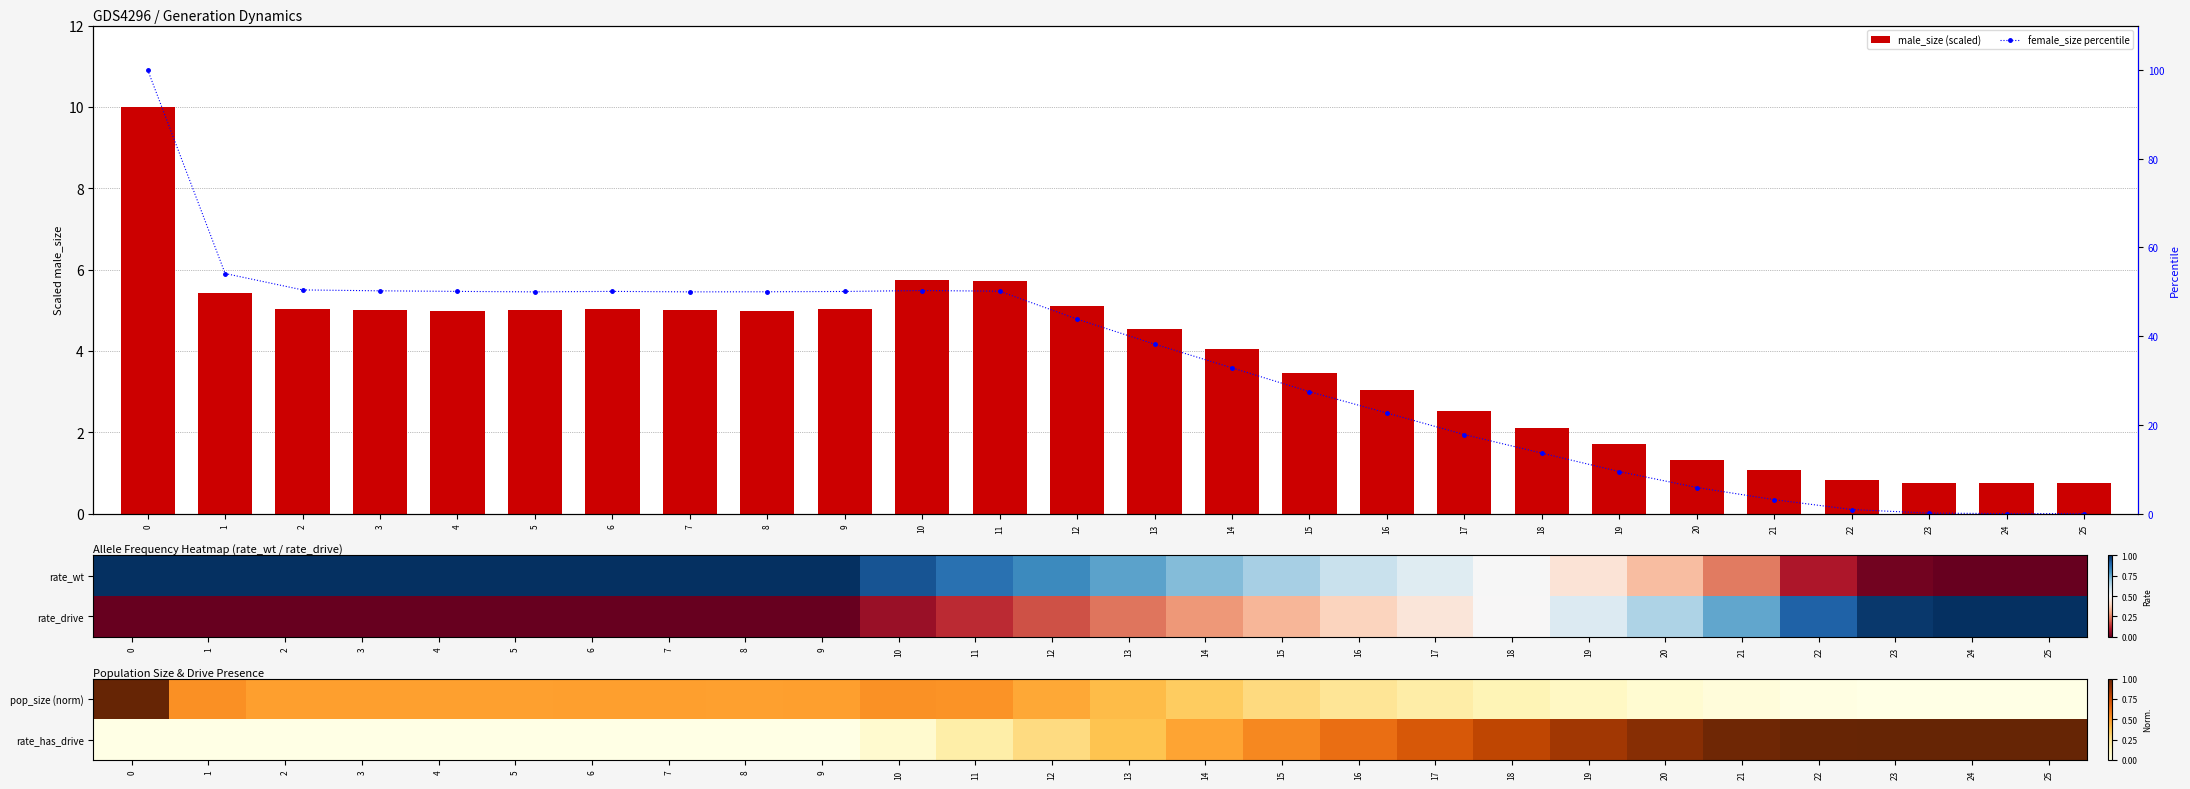

What is the maximum value for pop_size (norm)?

1.0